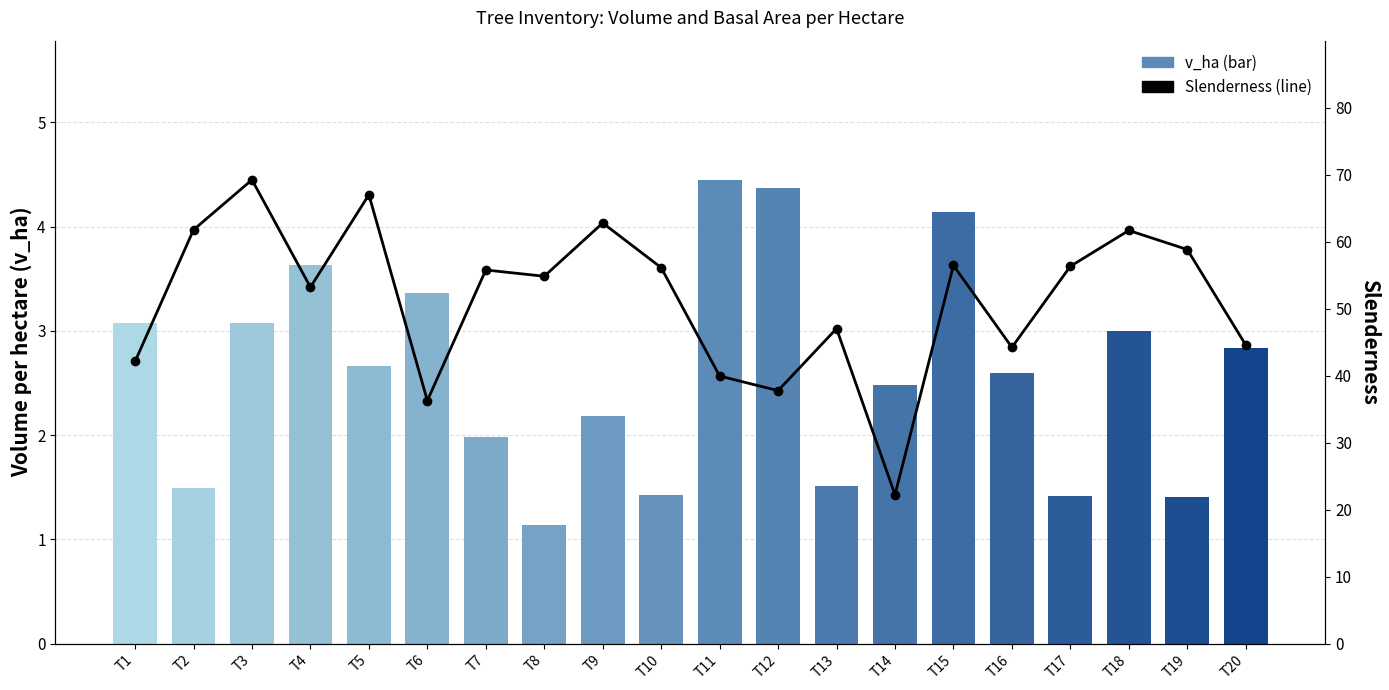

Between T14 and T20, which series saw the biggest shift?

slenderness